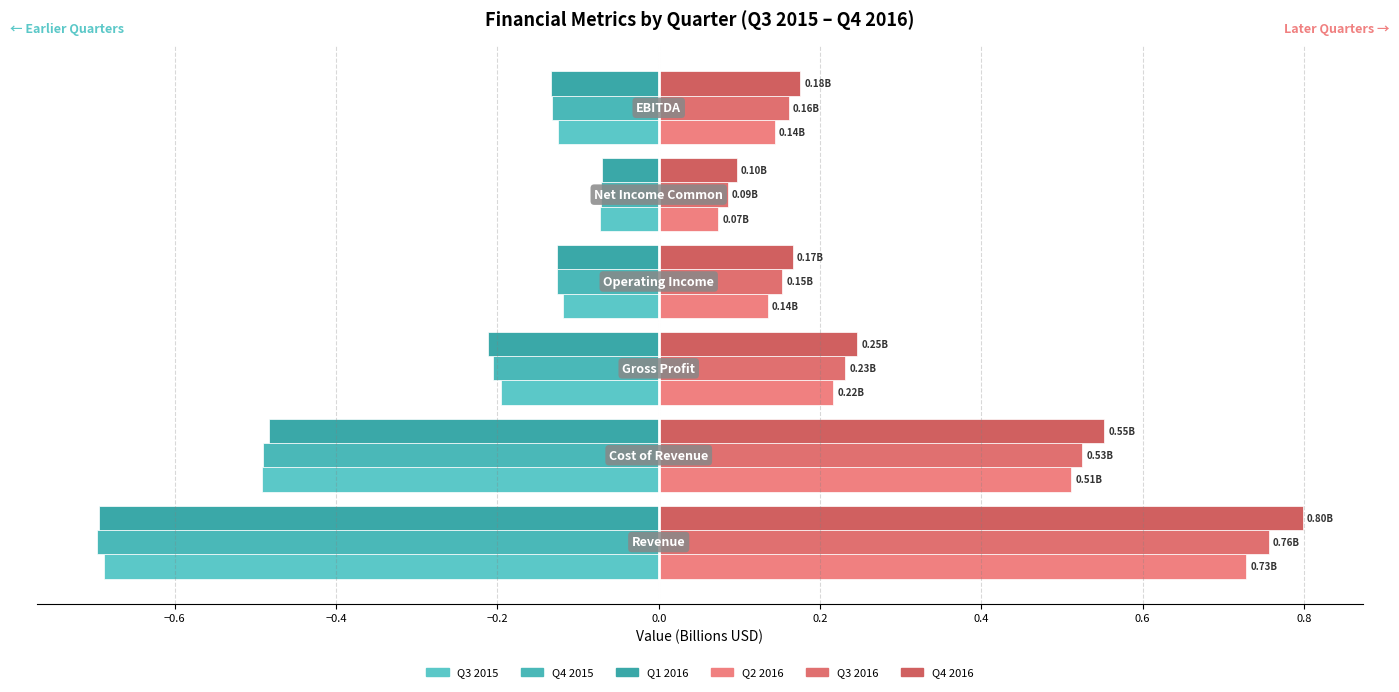

What is the minimum value for Q3 2016?

0.1